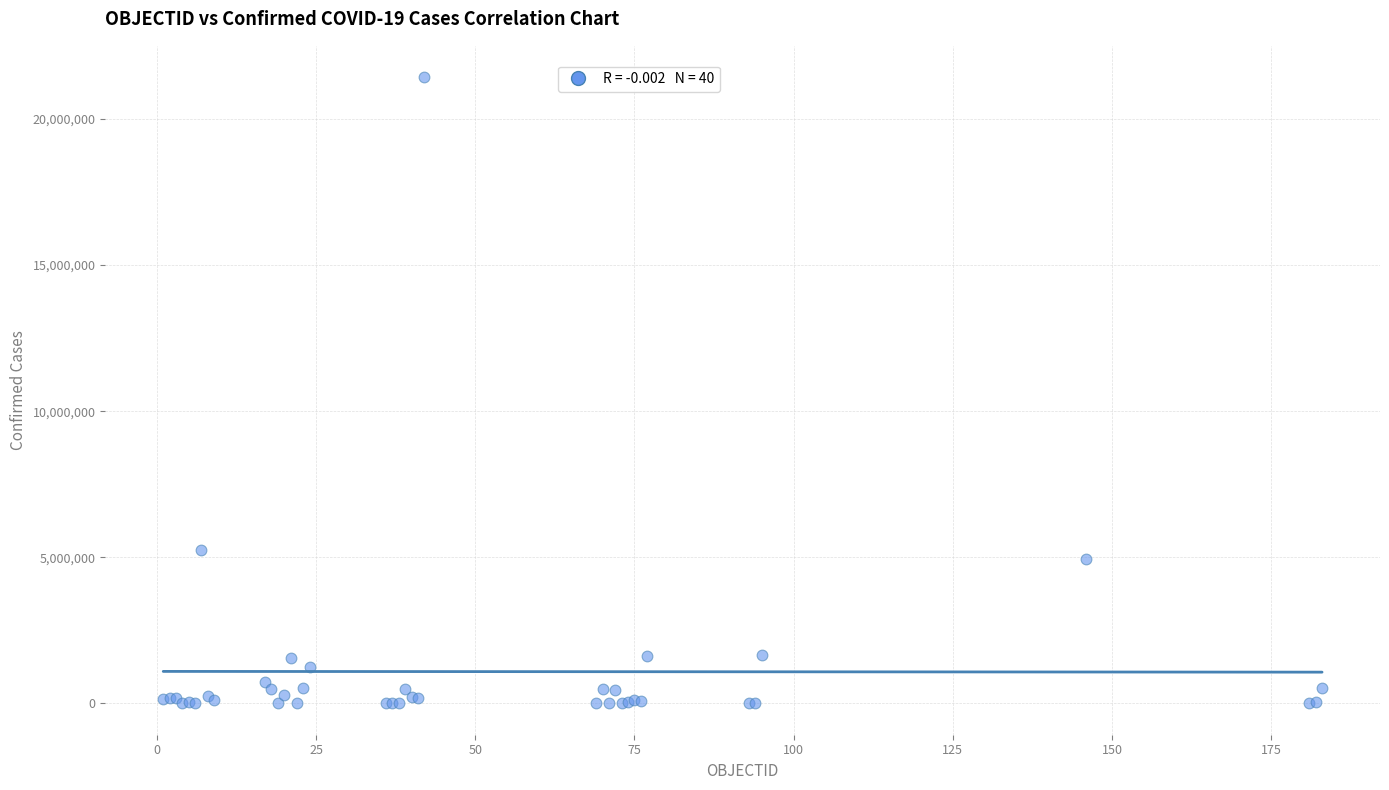

What Y value in the scatter plot is closest to 10714837?

5256902